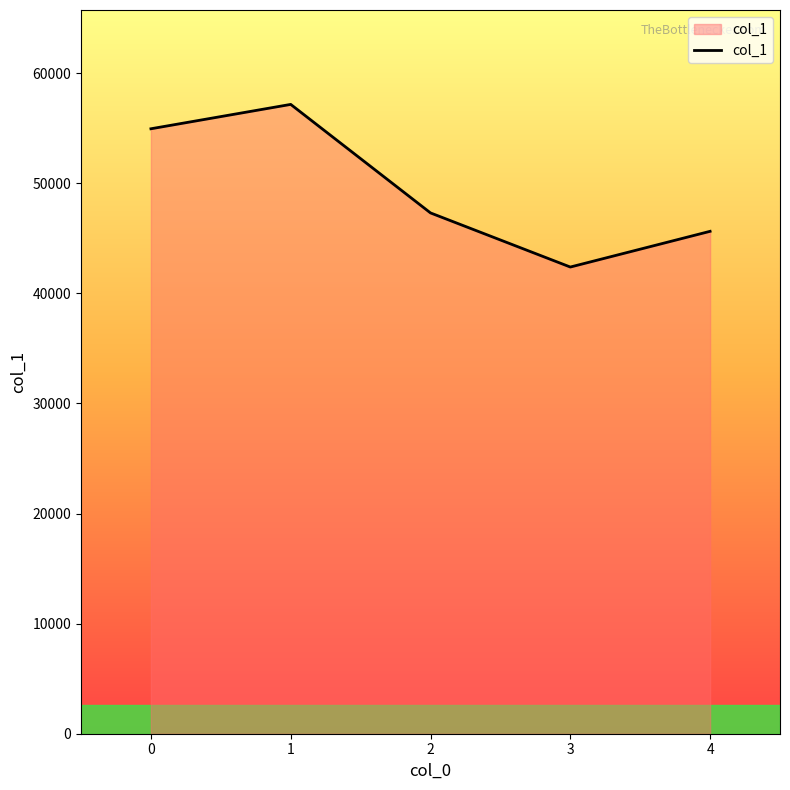

Reading left to right, transcribe all the data shown in this chart.

0=54953	1=57167	2=47309	3=42393	4=45638